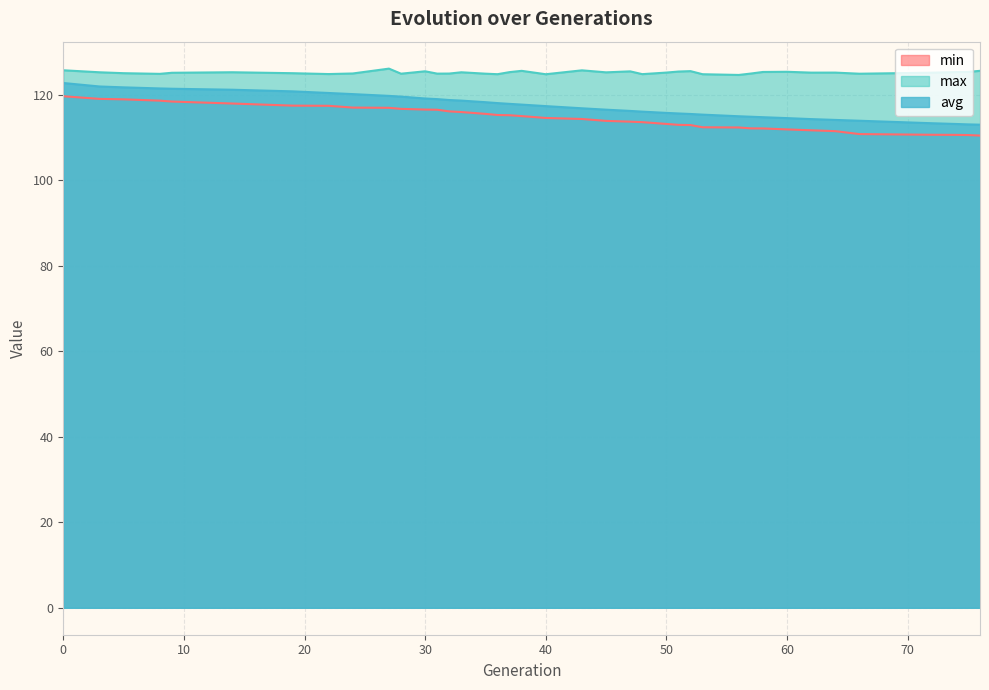

What is the total value across all series at 36?

358.0